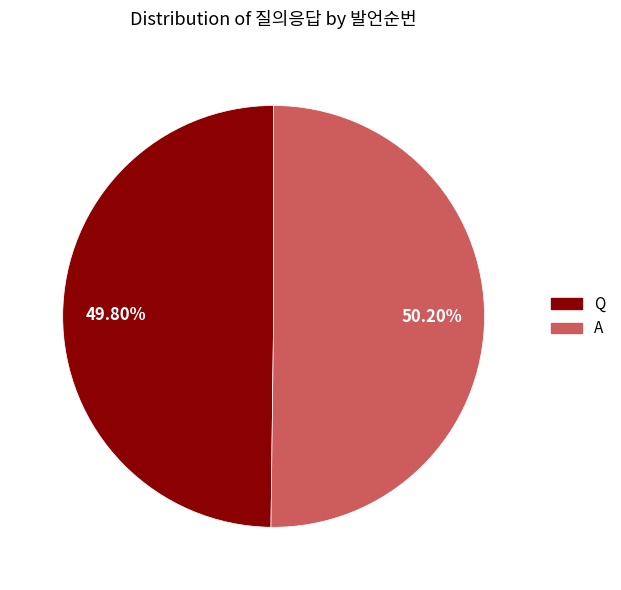

Does any single category account for the majority?

Yes